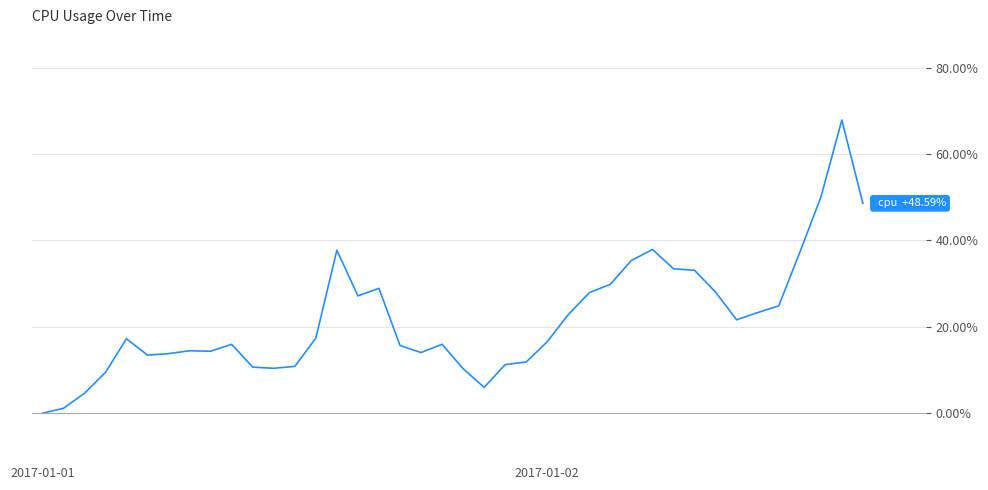

Does the chart have visible grid lines?

Yes